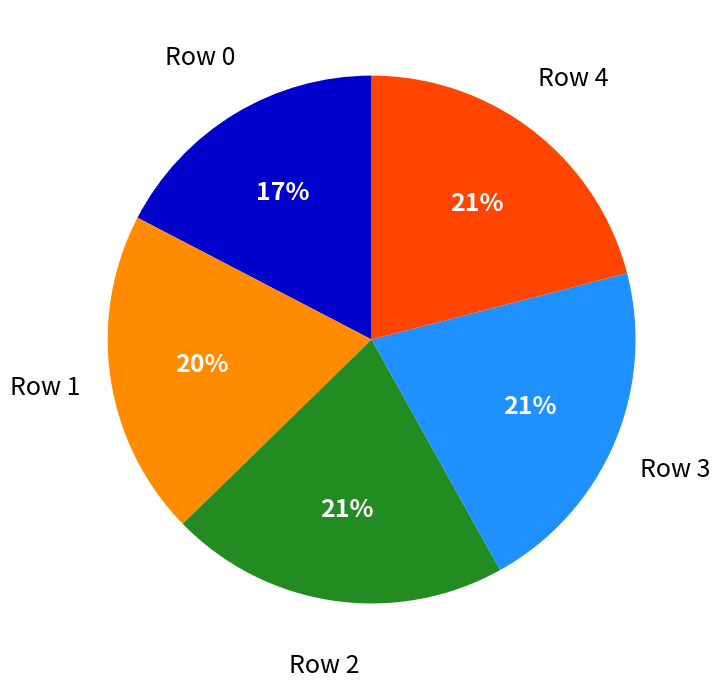

To the nearest percent, what percentage of the pie is Row 2?

21%